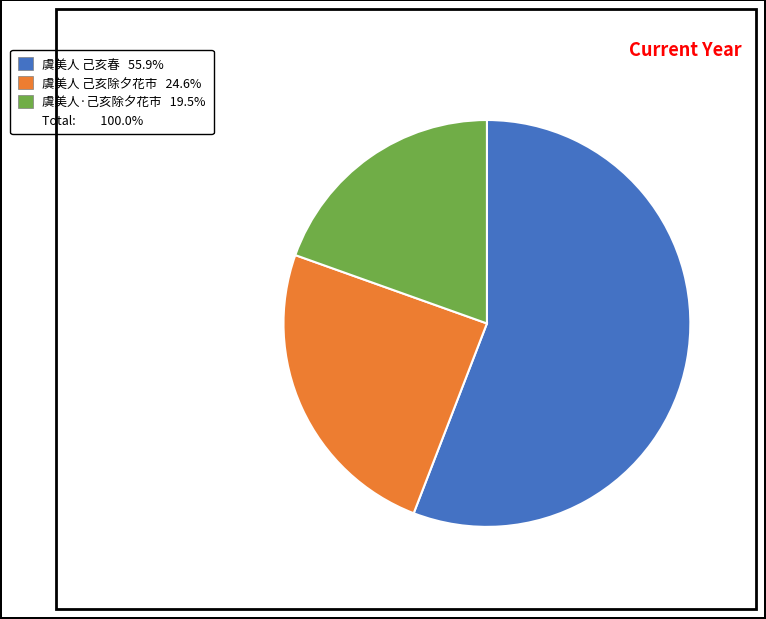

How many slices are in this pie chart?

3